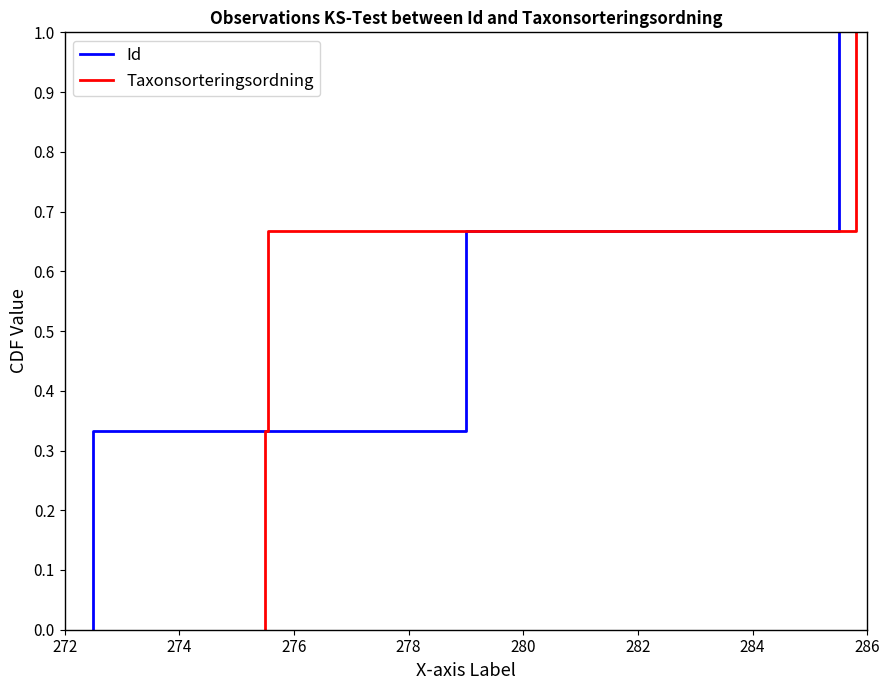

The value of Taxonsorteringsordning at 272 is 0.0. True or false?

True